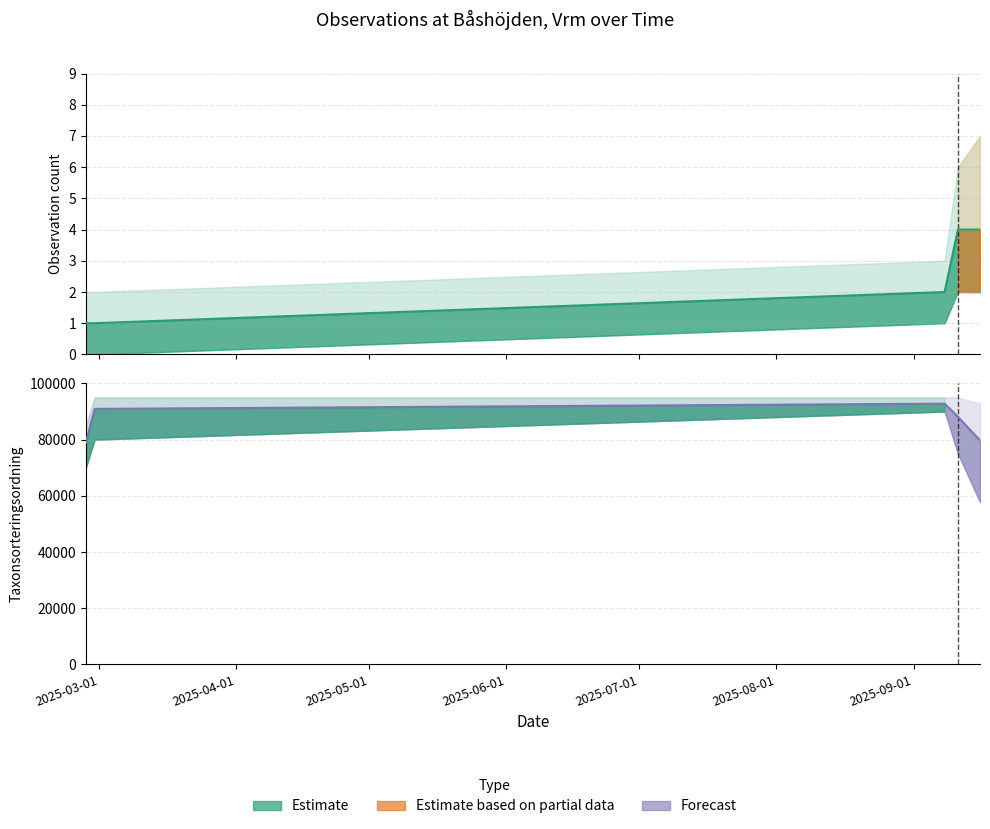

Does the chart have visible grid lines?

Yes